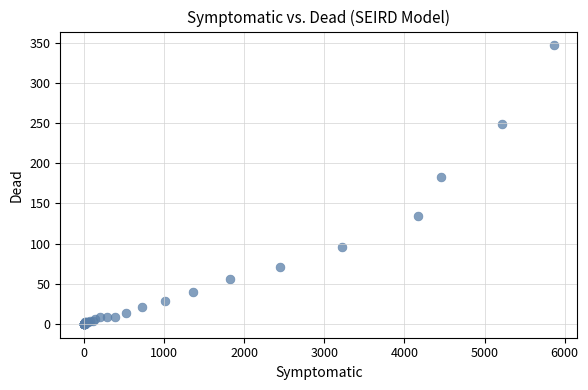

What Y value in the scatter plot is closest to 173?

183